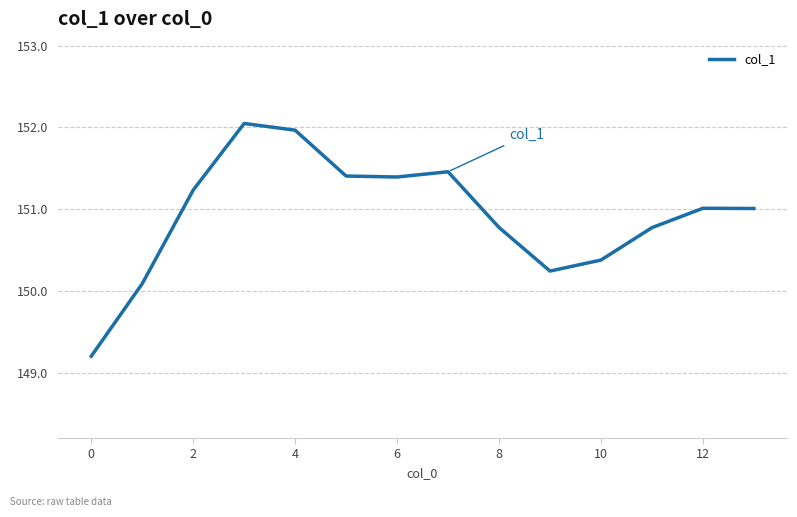

What is the greatest value displayed?

152.0